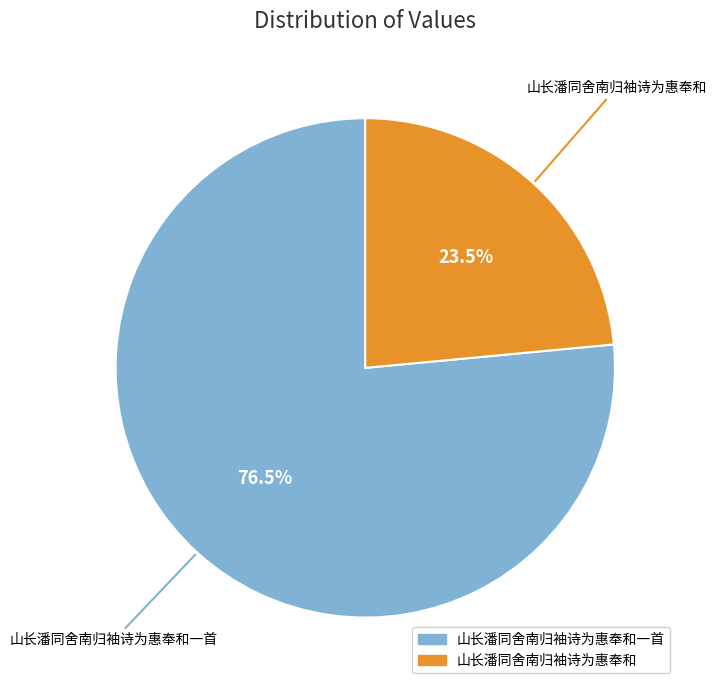

What is the ratio of the value at 山长潘同舍南归袖诗为惠奉和 to the value at 山长潘同舍南归袖诗为惠奉和一首?

0.3